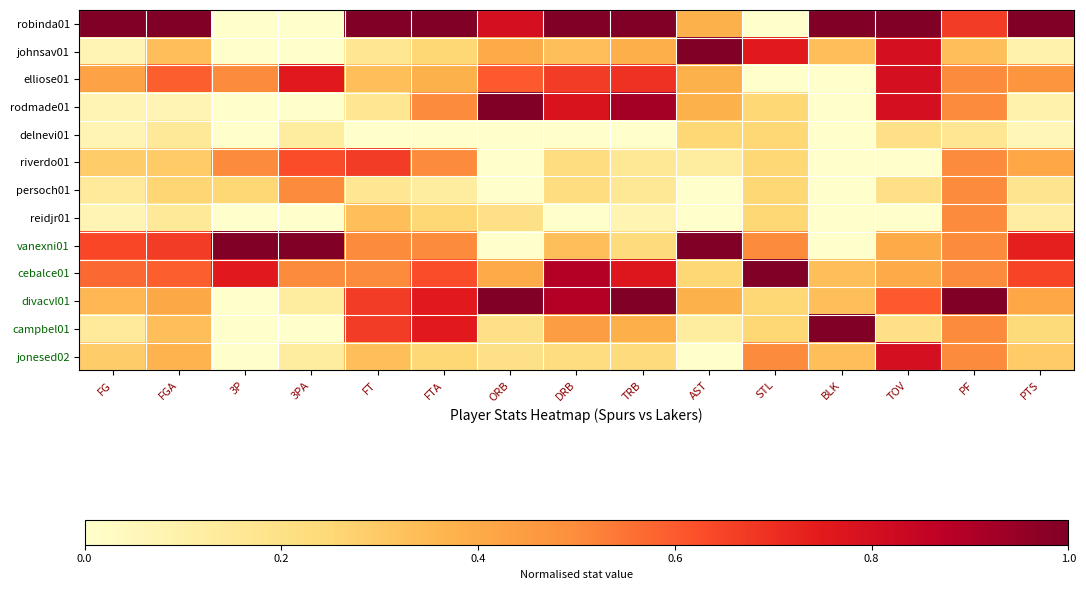

Count the number of categories in the chart.

15